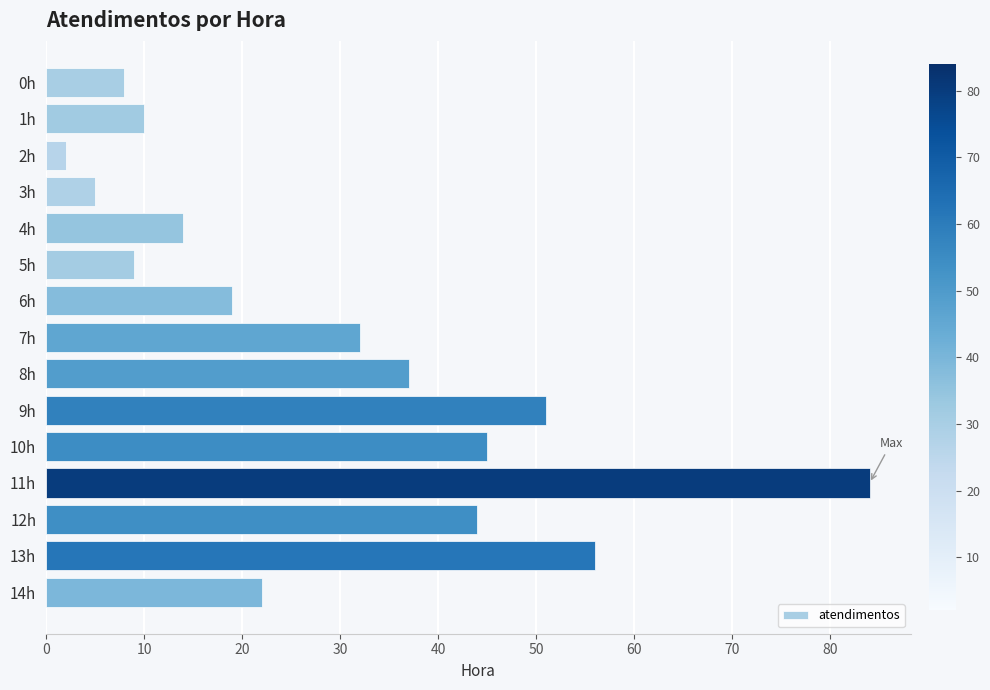

Does the chart contain stacked bars?

No